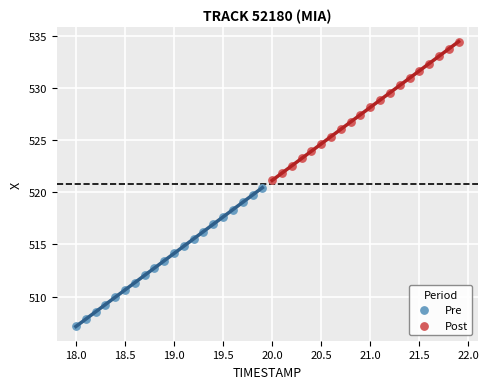

Which series contains the highest Y value?

Post